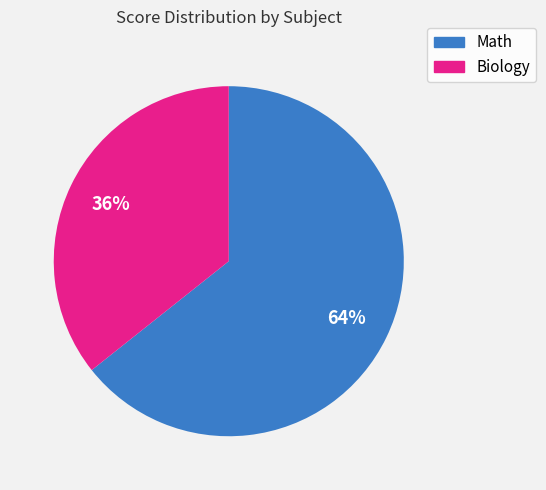

How many slices are in this pie chart?

2